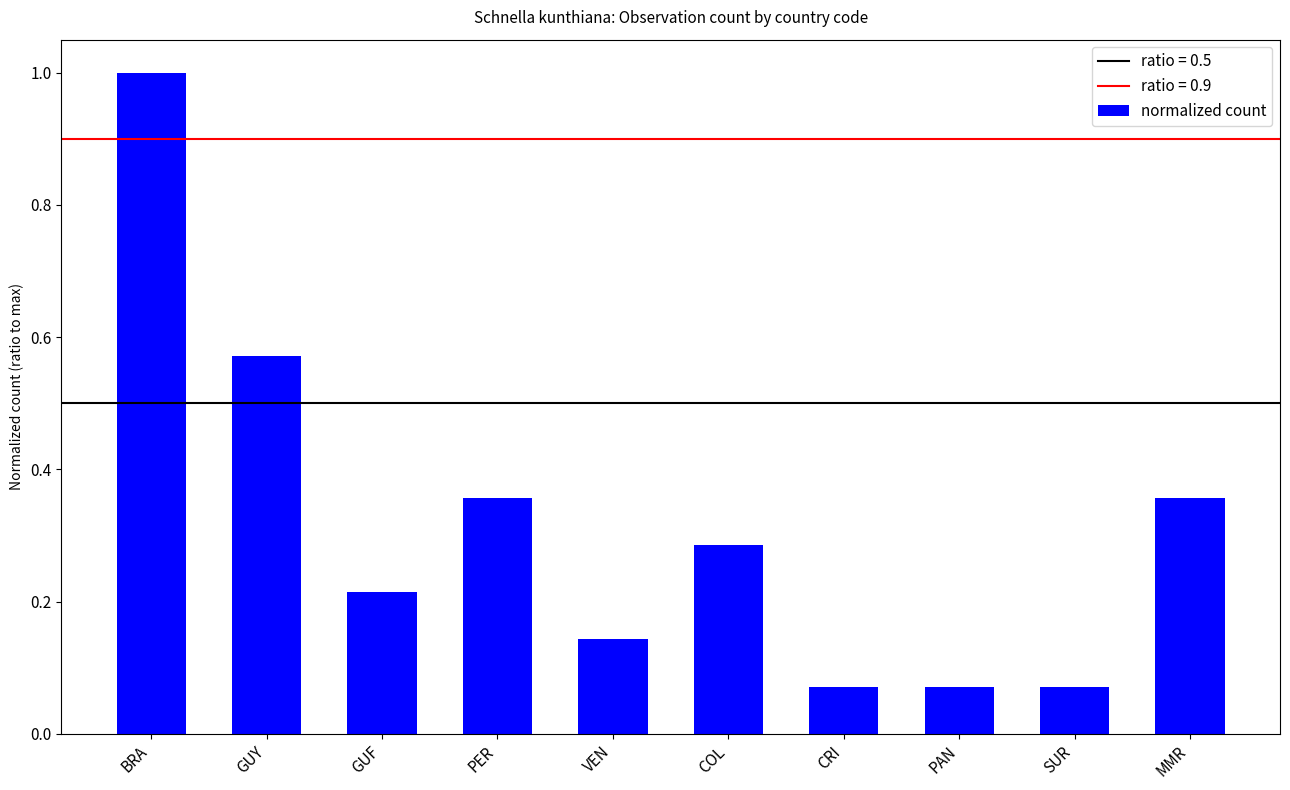

What position from the left is VEN?

5